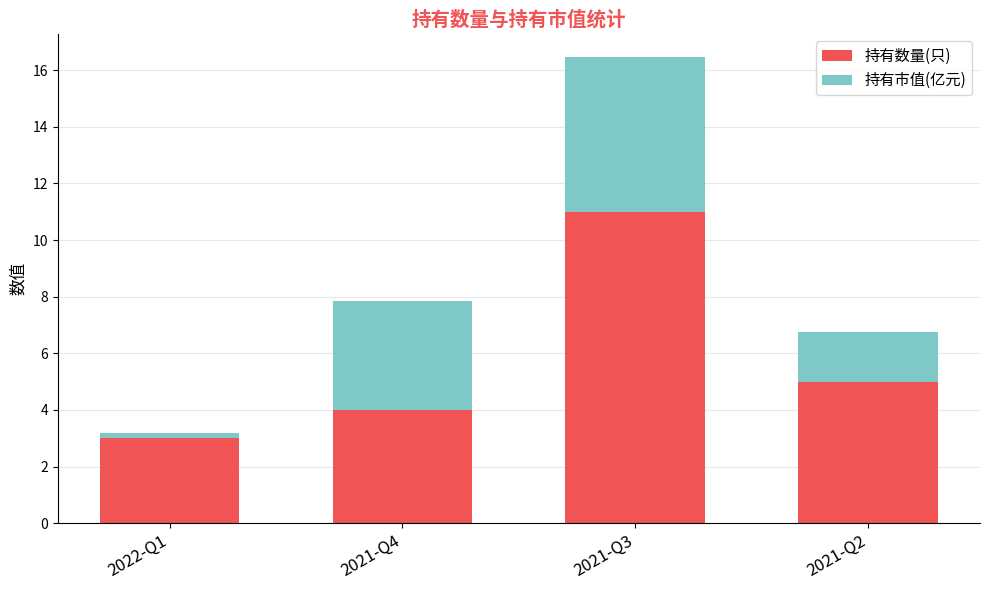

The 持有数量(只) series shows 4.0 at 2021-Q4. True or false?

True